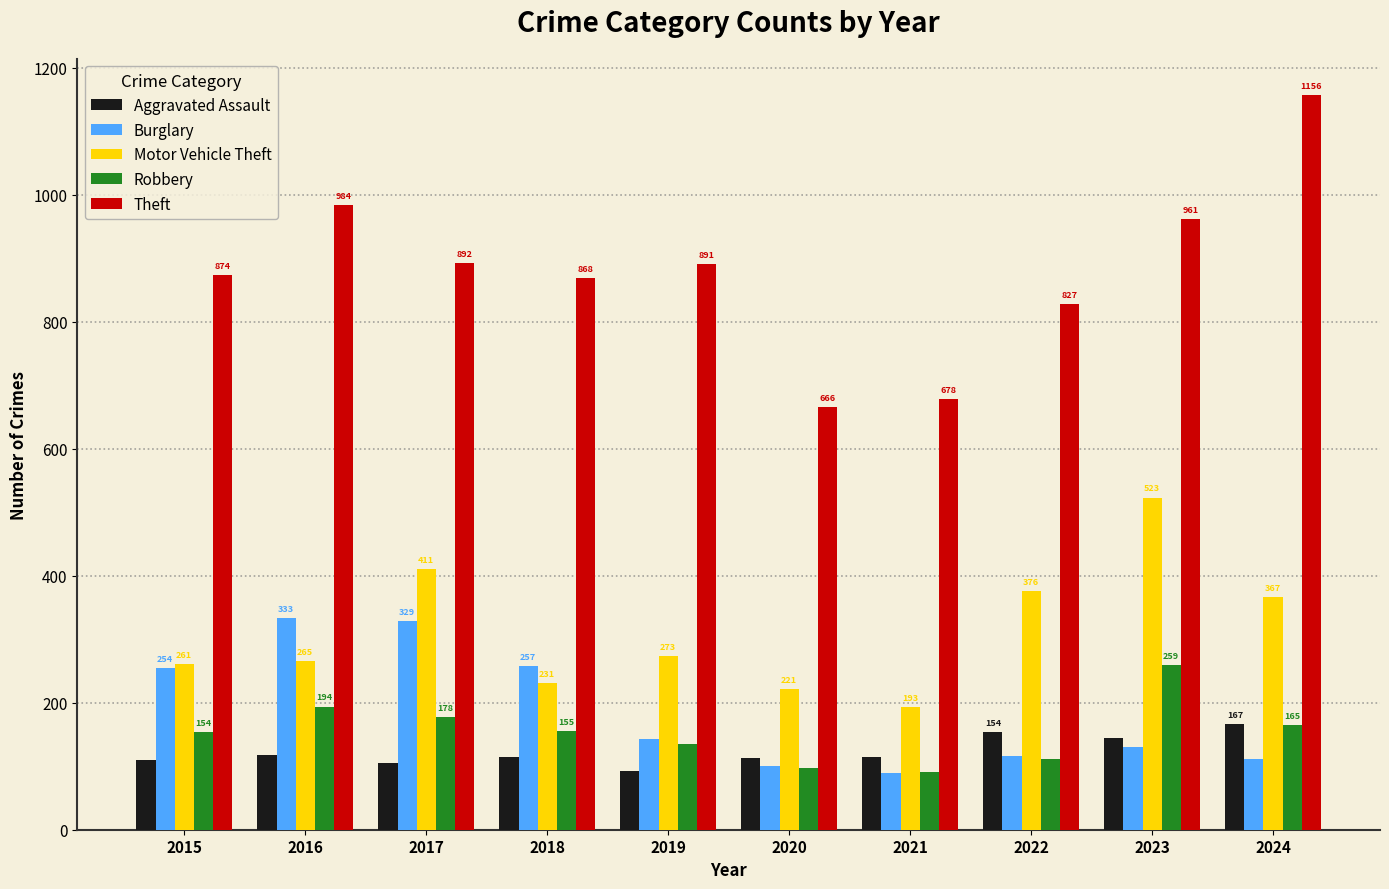

True or false: Motor Vehicle Theft has a value of 265 at 2016.

True